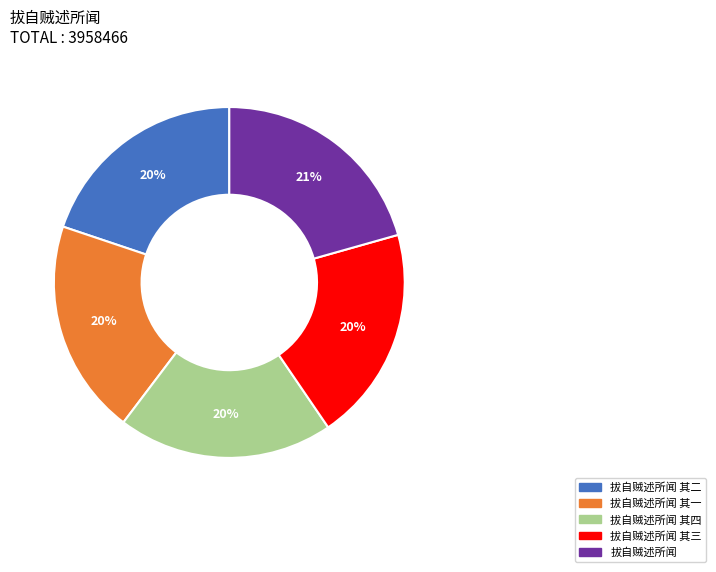

To the nearest percent, what portion does 拔自贼述所闻 其二 represent?

20%